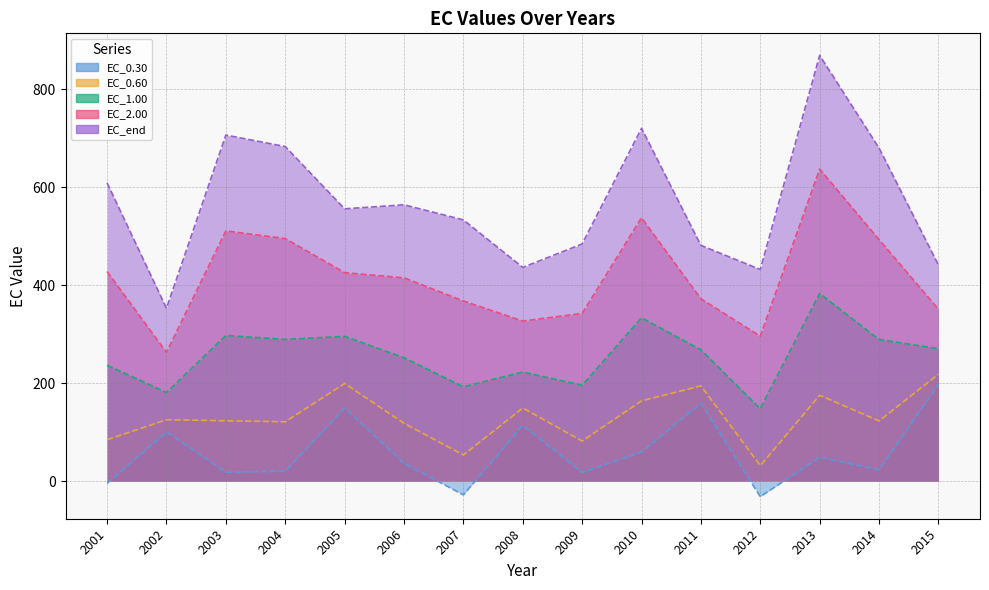

True or false: EC_2.00 has more than 1 interior local peaks.

True